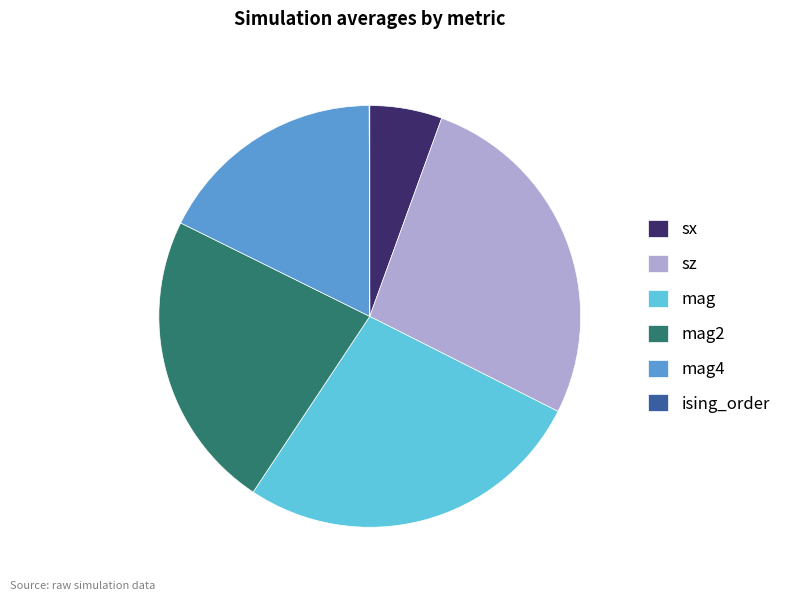

Between mag2 and sx, which is larger?

mag2